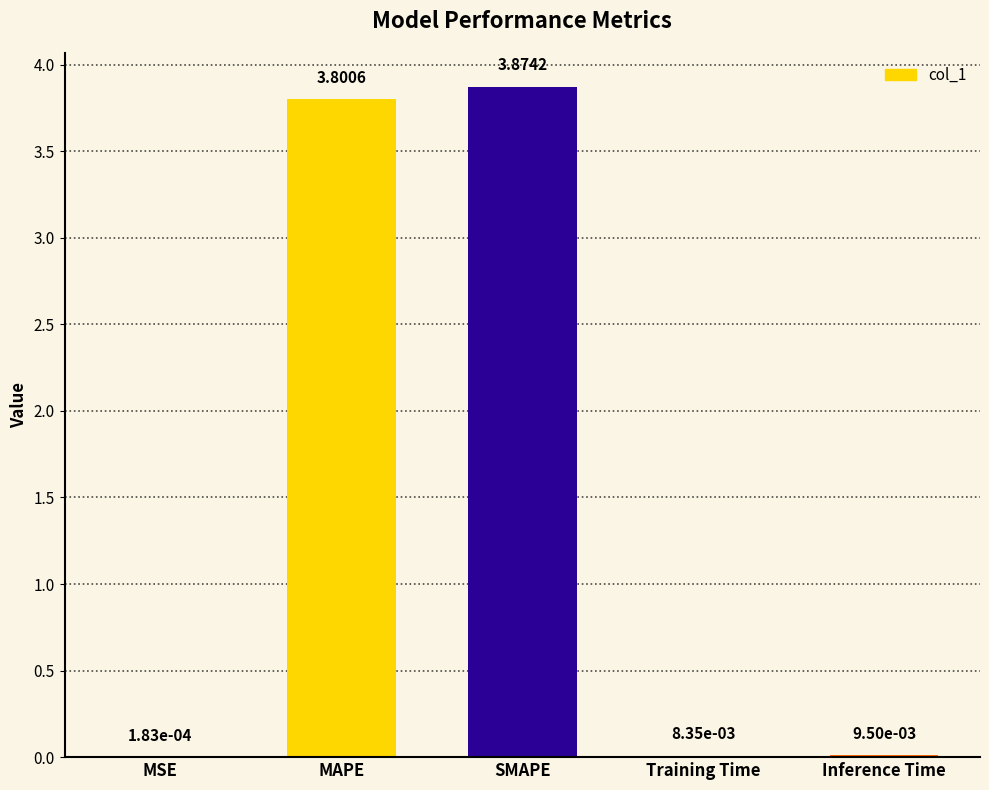

Does the chart contain stacked bars?

No